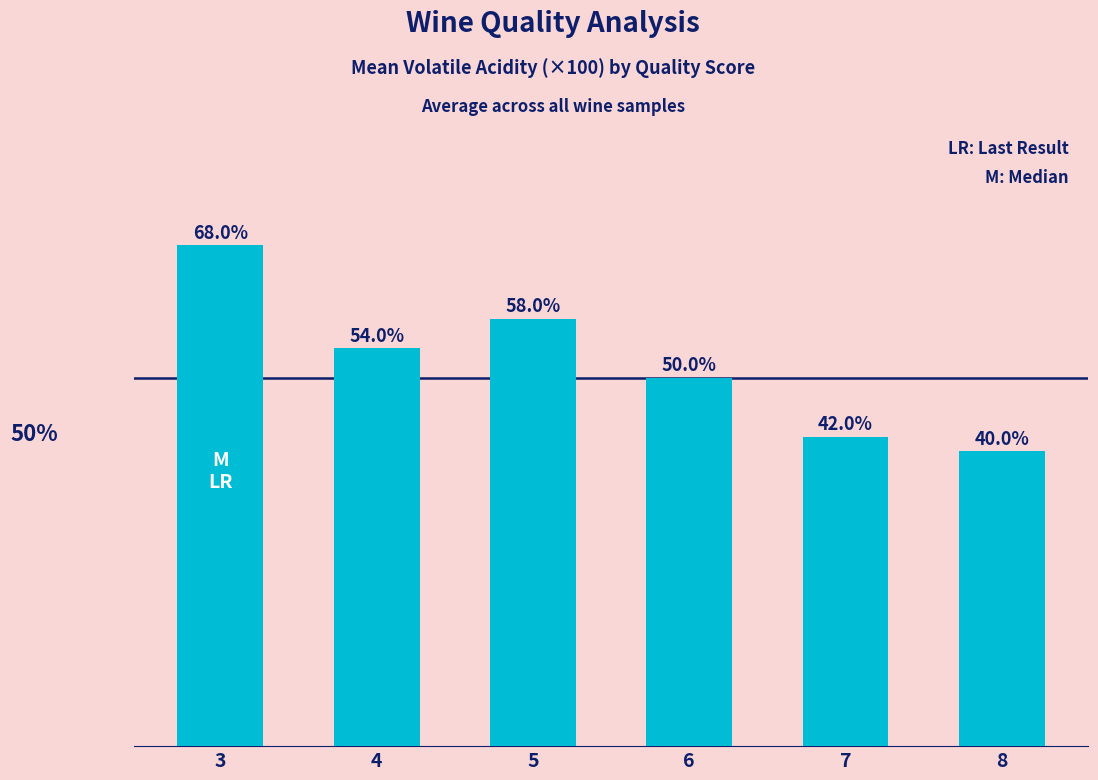

List the labels in order of value, largest first.

3, 5, 4, 6, 7, 8